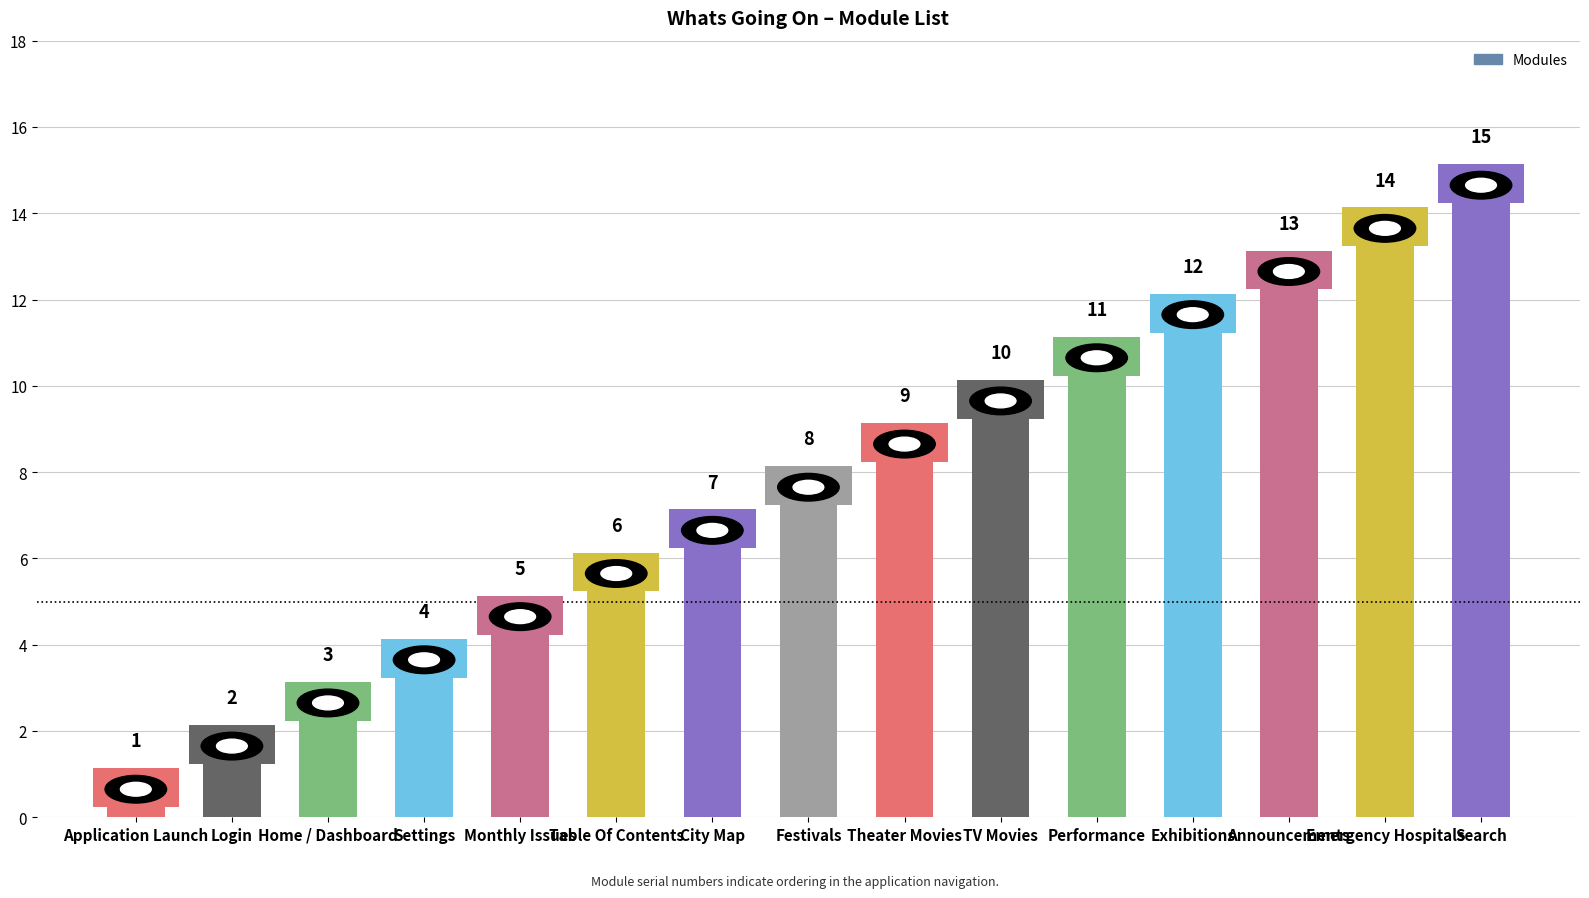

What is the average value?

8